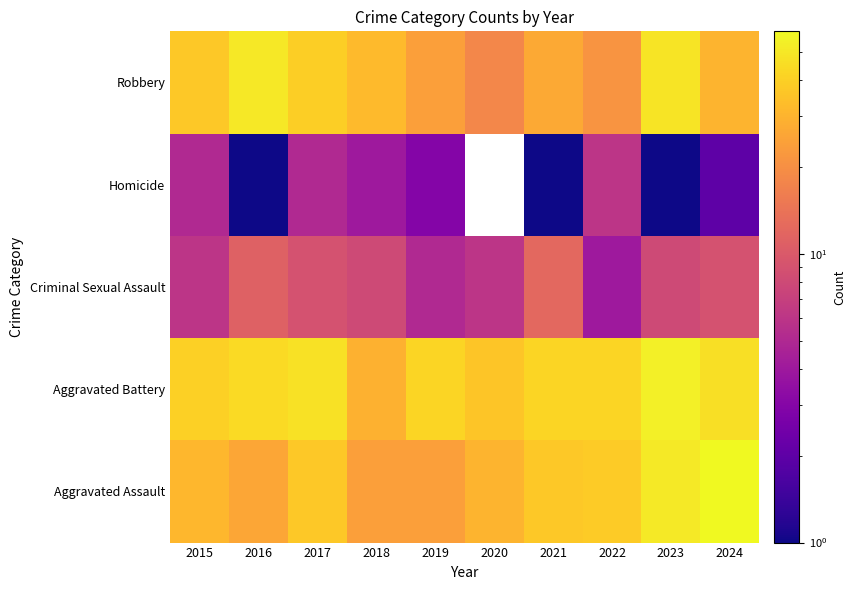

Between 2016 and 2024, which series saw the biggest shift?

Aggravated Assault